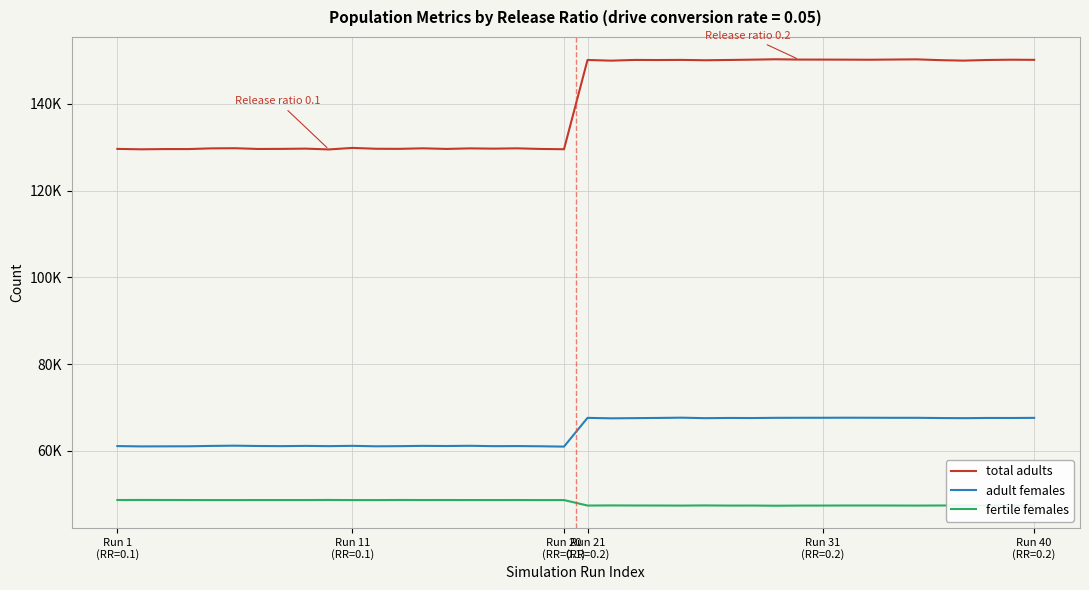

True or false: adult females and fertile females cross at least once.

False